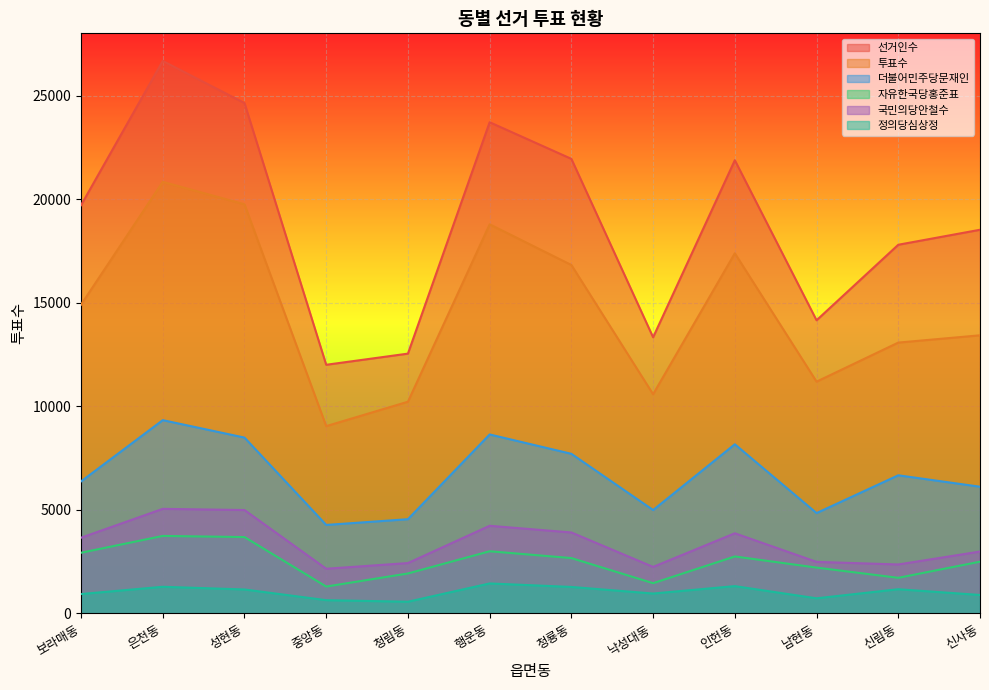

What position from the left is 보라매동?

1